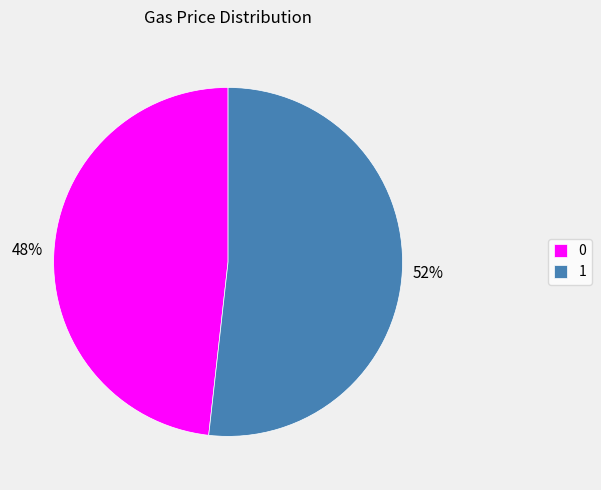

To the nearest percent, what is the difference between the largest and smallest slice percentages?

4%